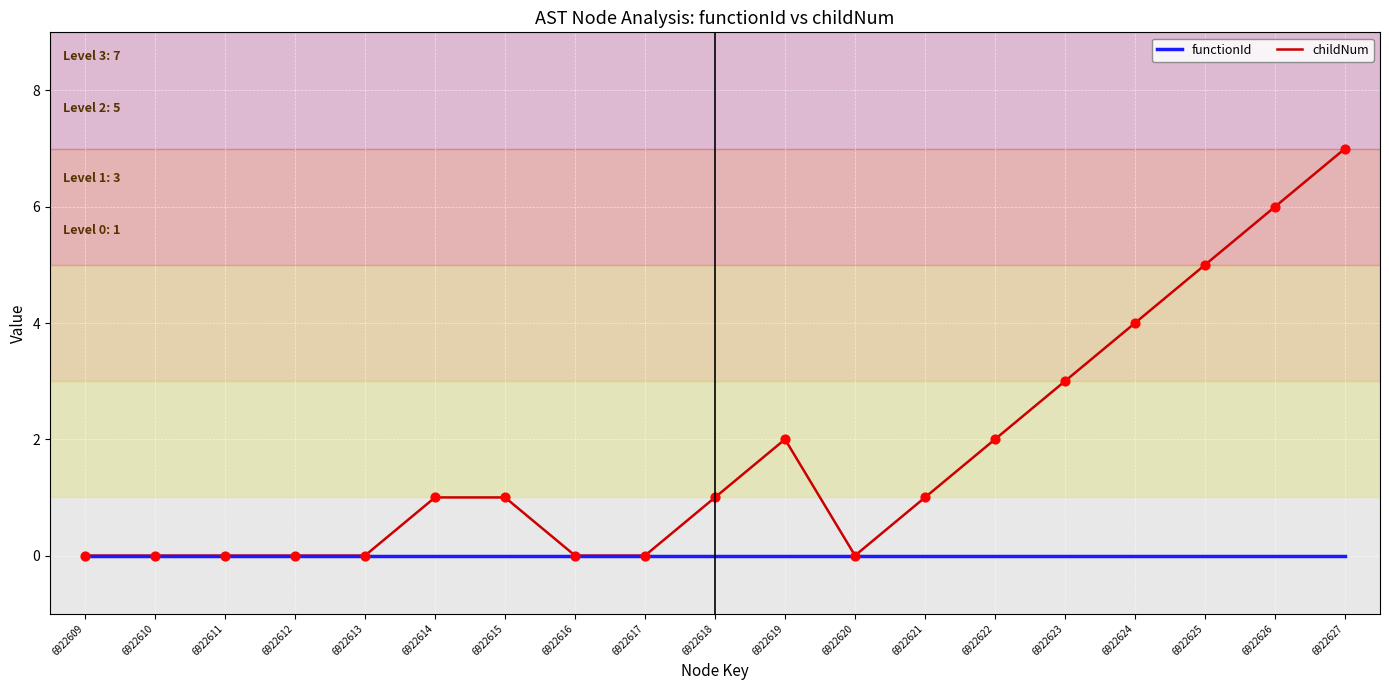

Which series has the largest range (max minus min)?

childNum